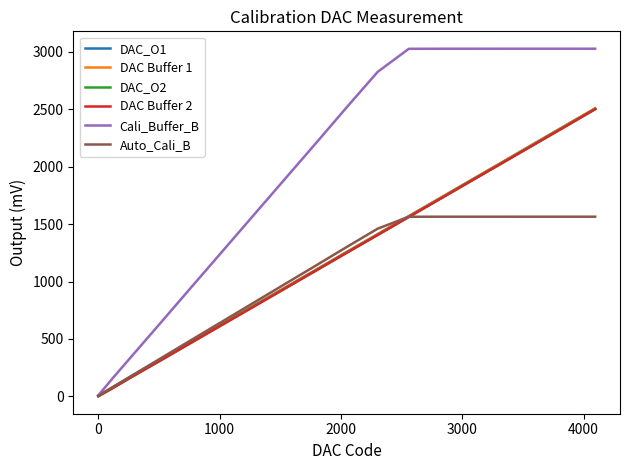

Which series has the widest spread of values?

Cali_Buffer_B